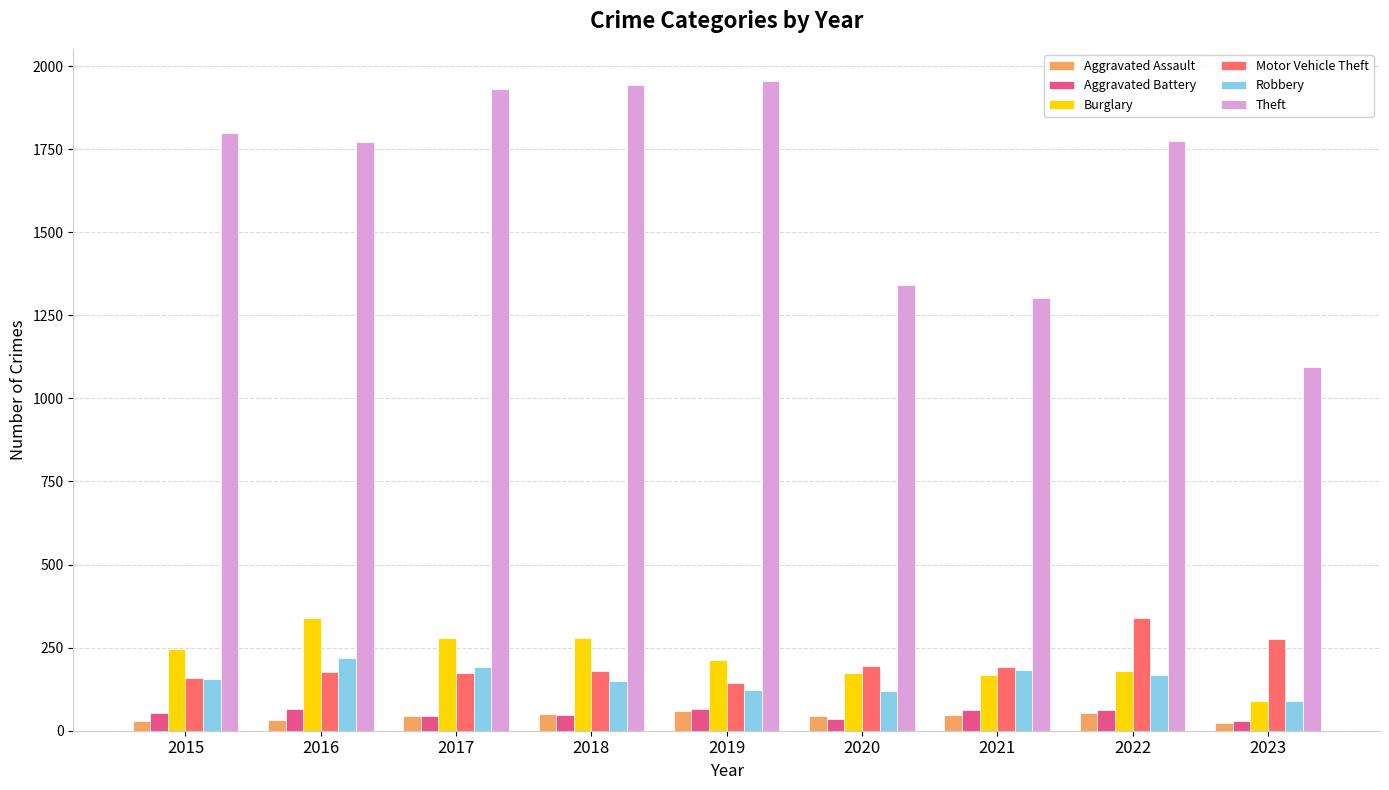

How many values in the Theft series are below 1773?

4